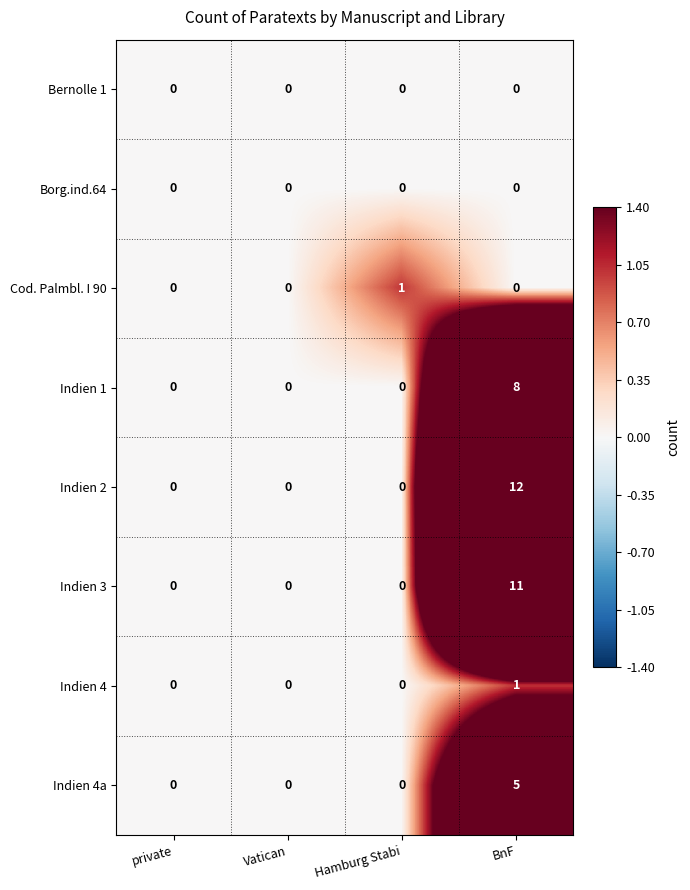

At which category is the sum across all series the highest?

BnF